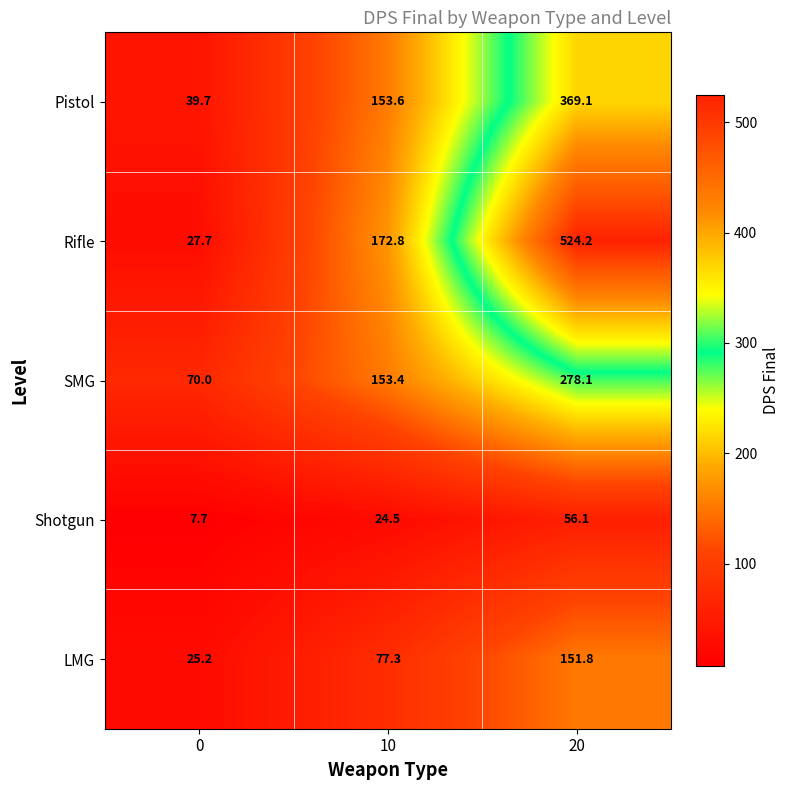

Which category has the highest value across all series?

20